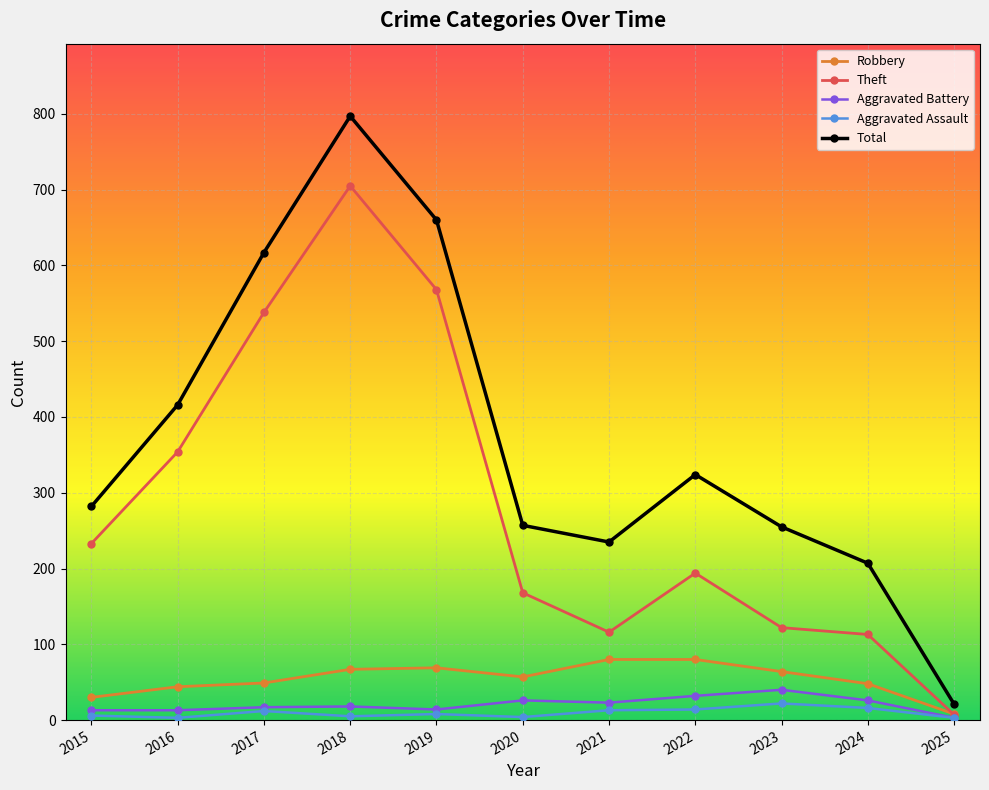

What is the value of the Aggravated Battery point at the 5th from the left?

14